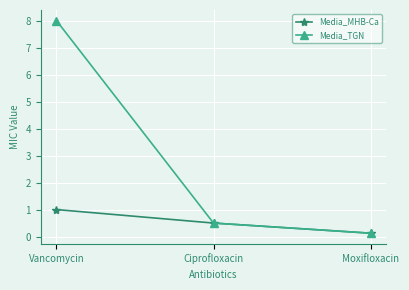

List the series in order of their overall mean, lowest first.

Media_MHB-Ca, Media_TGN